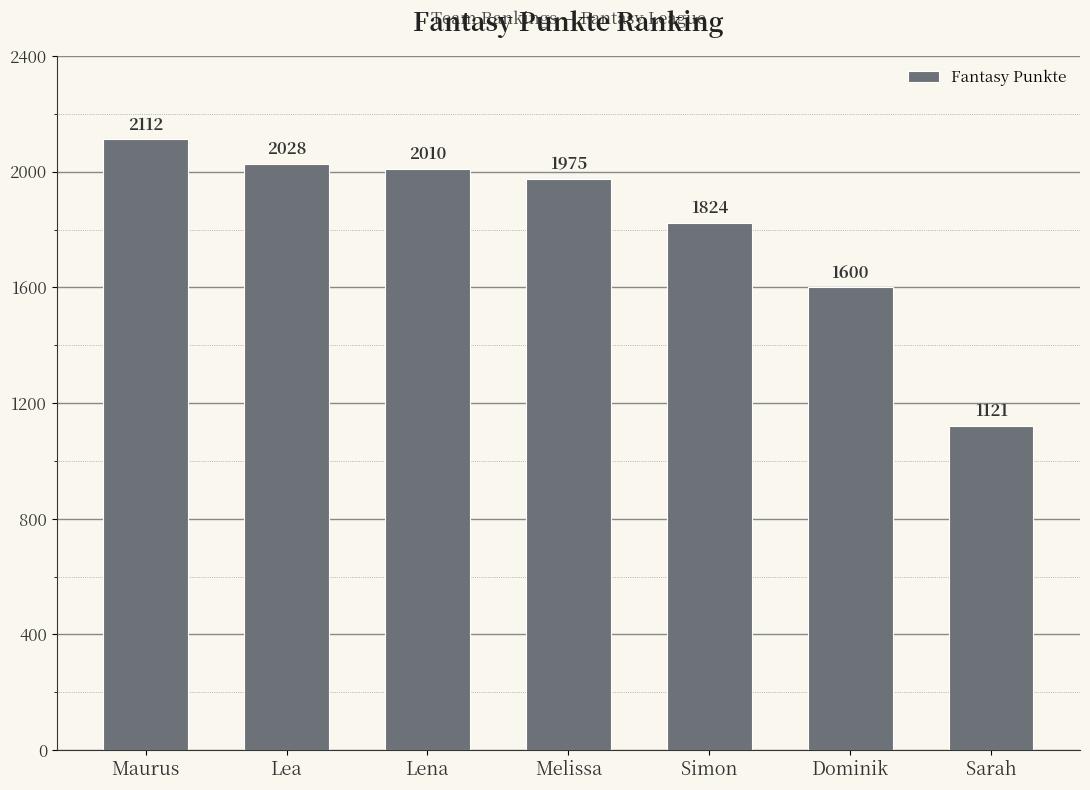

What is the average value?

1810